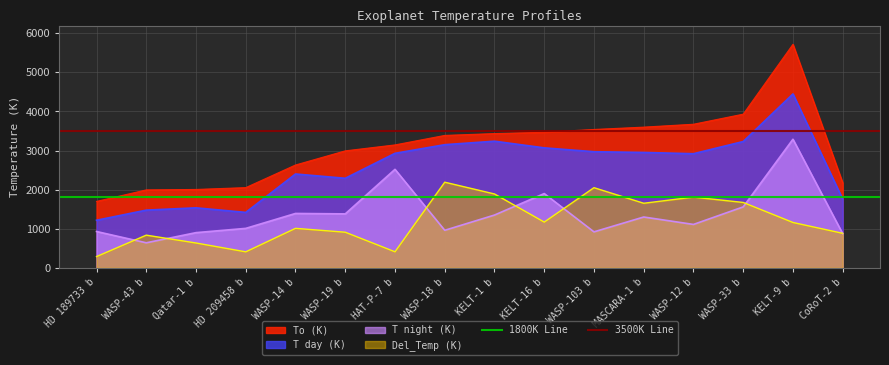

What is the sum of the 3500K Line values at WASP-43 b and HD 189733 b?

7000